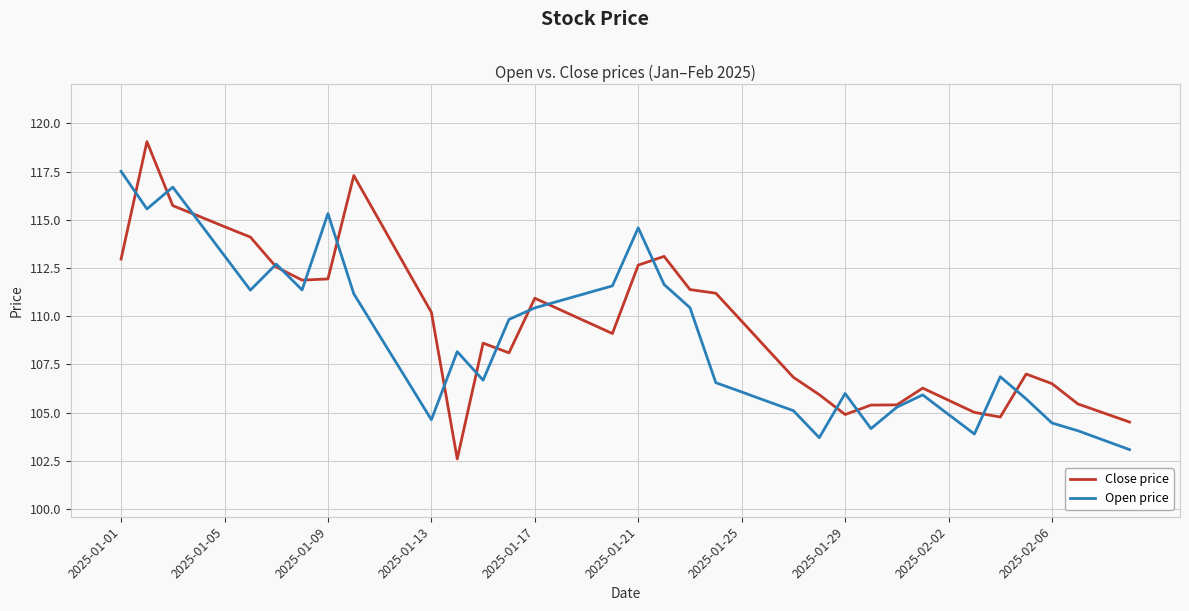

What is the lowest value of the Open price series?

103.1